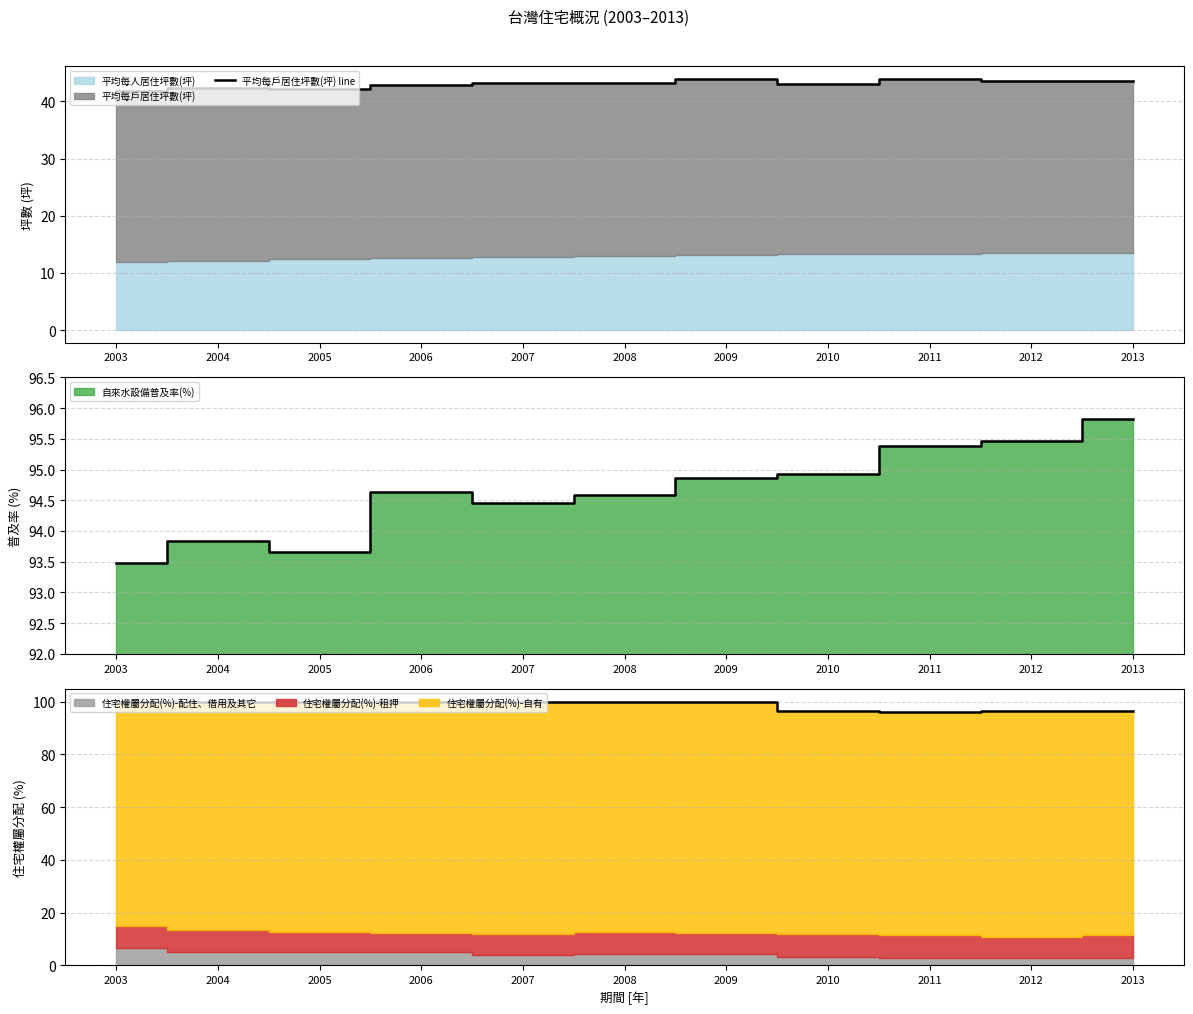

Where is the first local minimum?

2005